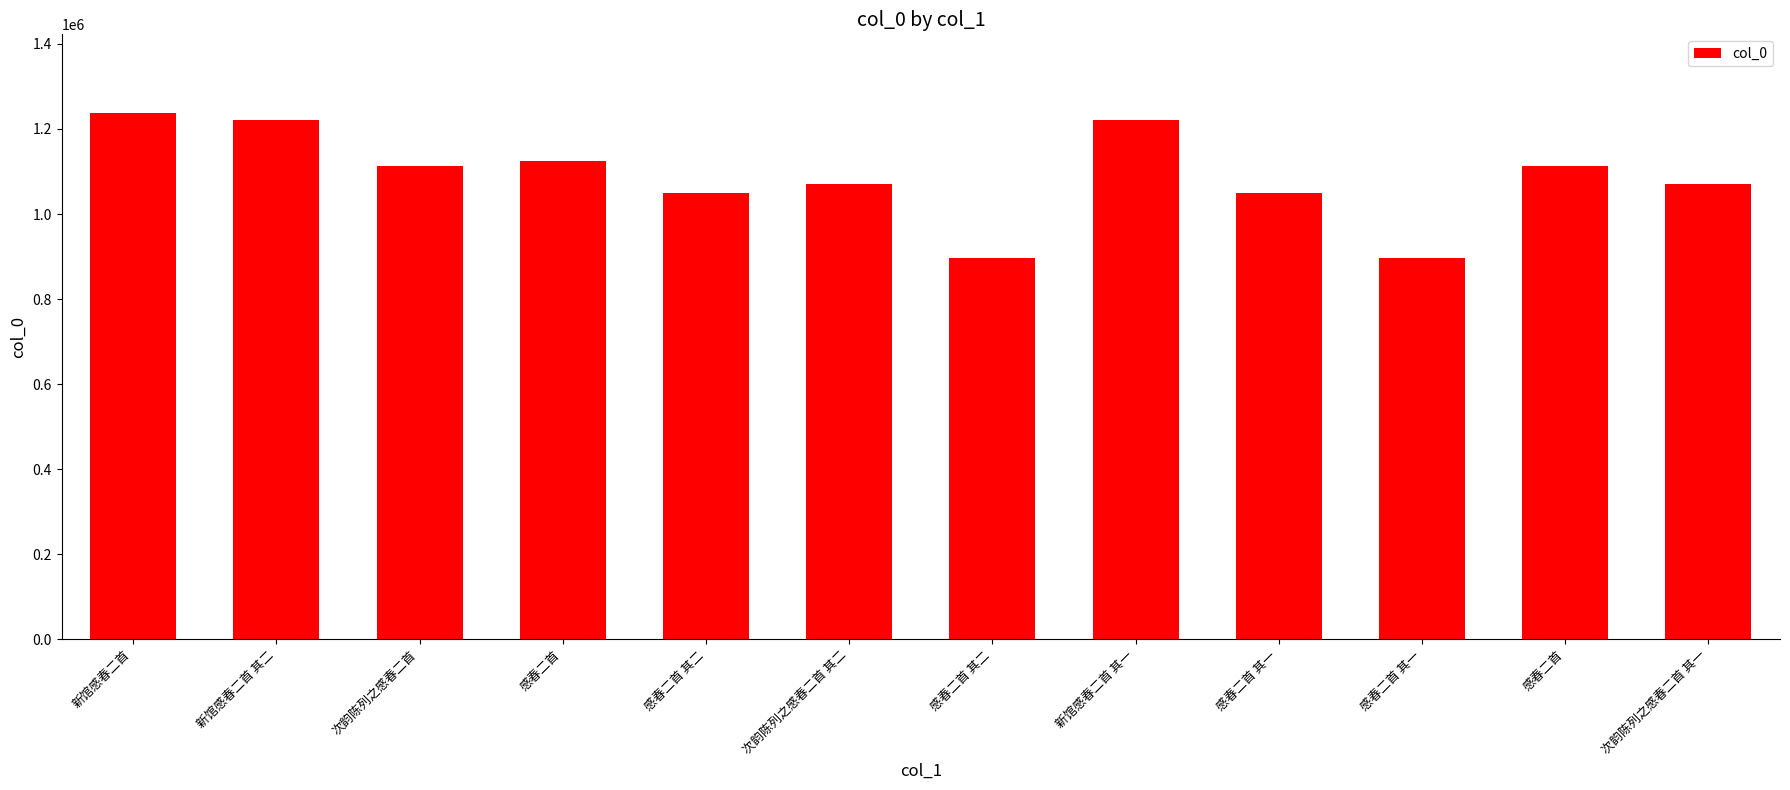

How many bars are there in total?

12